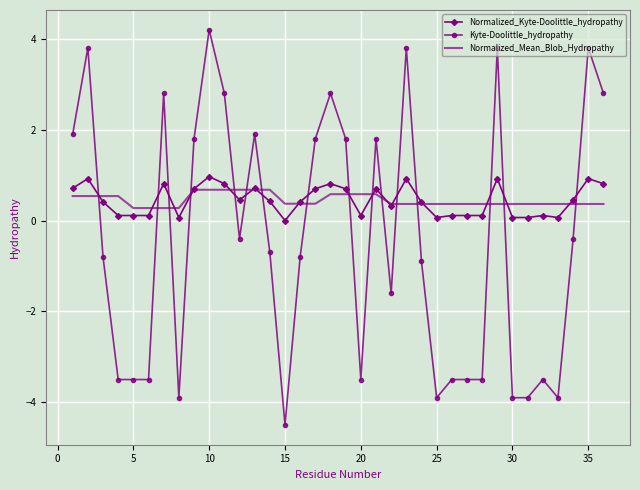

Count the number of data series in this chart.

3